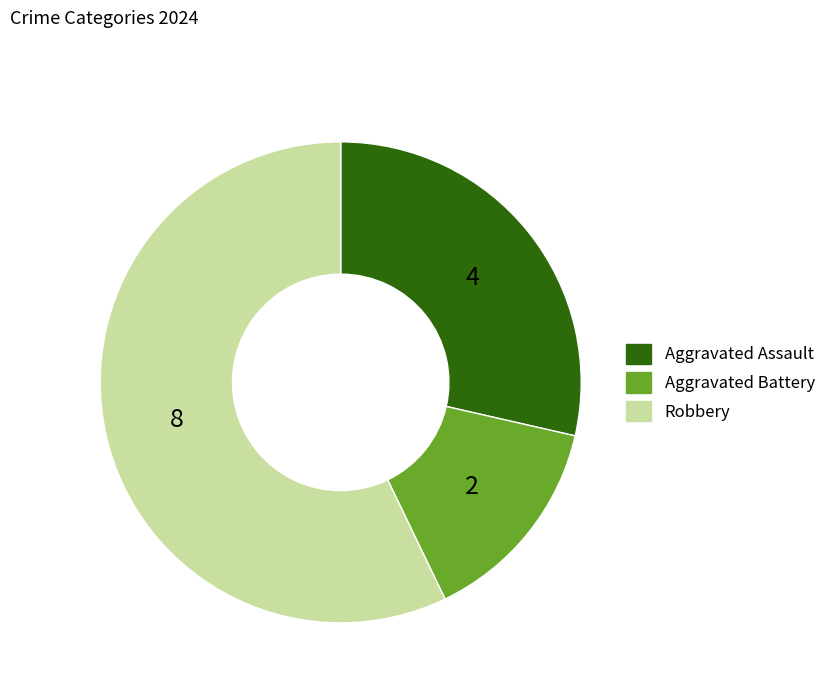

Which category accounts for the majority?

Robbery